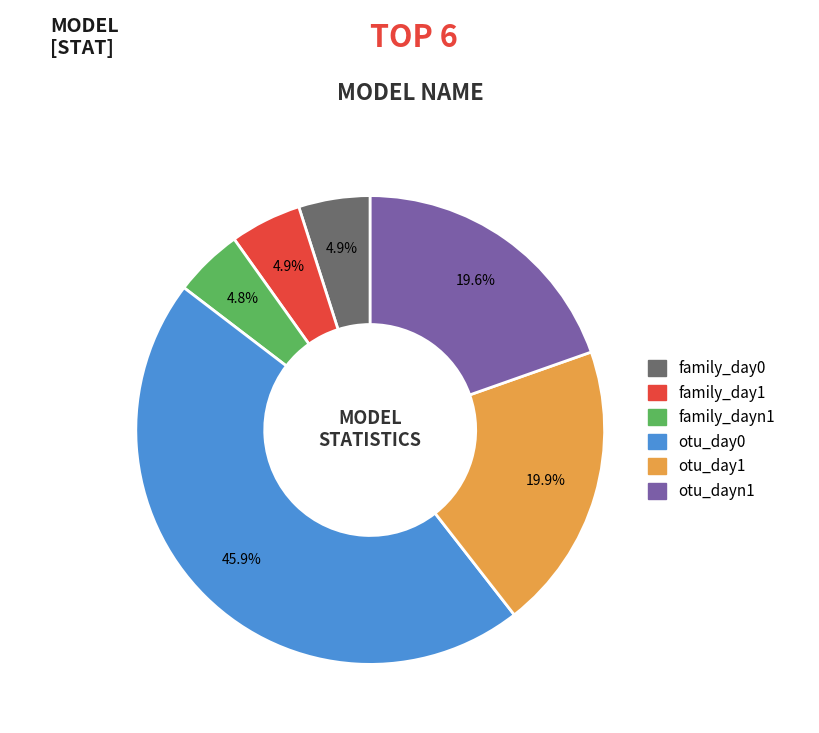

Which slice is the largest?

otu_day0